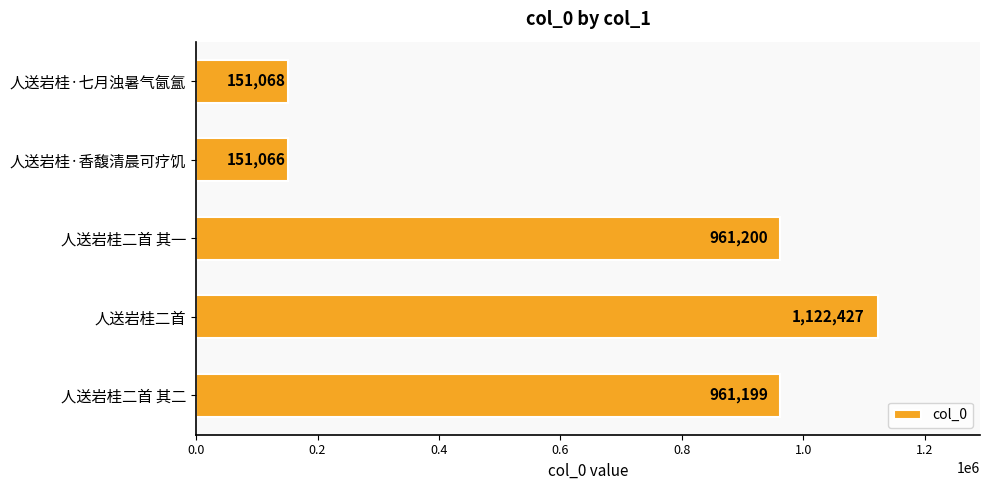

Does the chart contain stacked bars?

No